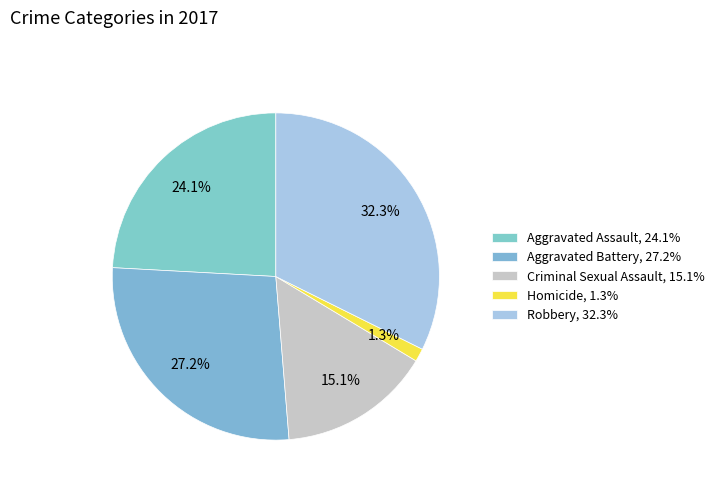

How many segments does this pie chart have?

5